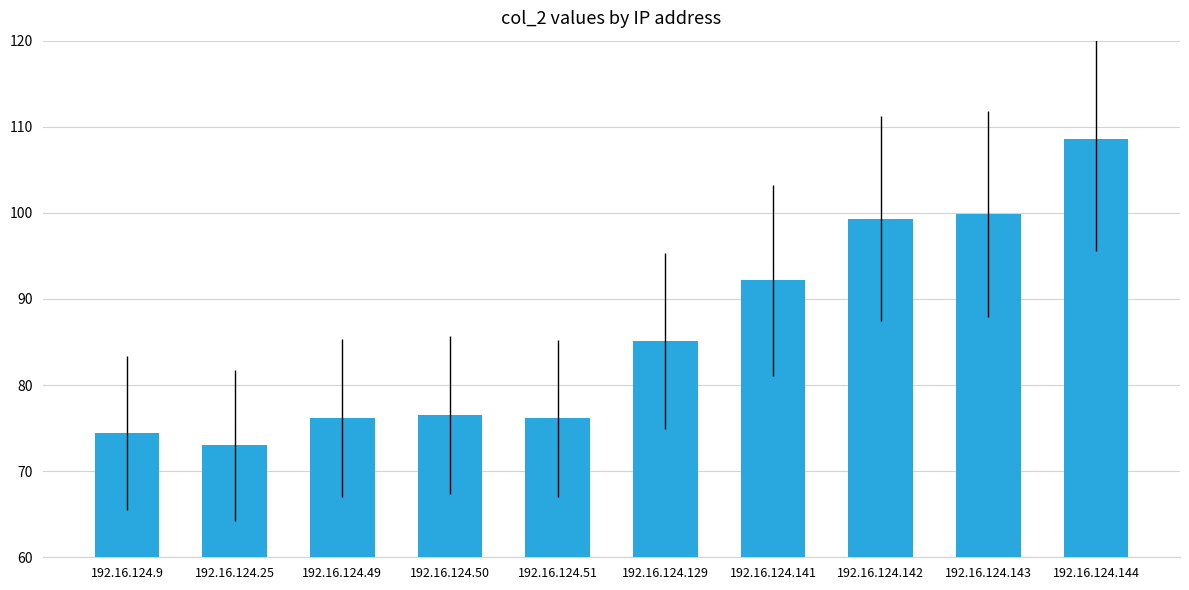

Which has a higher value, 192.16.124.50 or 192.16.124.144?

192.16.124.144